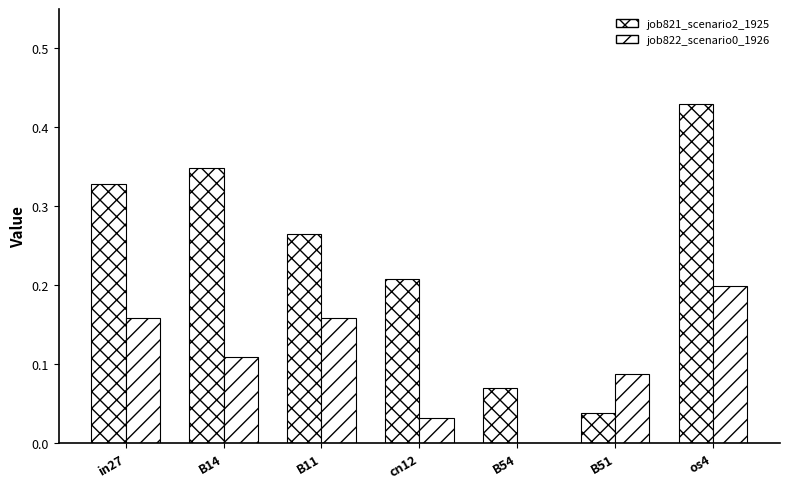

Reading right to left, extract all data points from this chart.

job821_scenario2_1925: 0.4	0.0	0.1	0.2	0.3	0.3	0.3
job822_scenario0_1926: 0.2	0.1	0.0	0.0	0.2	0.1	0.2